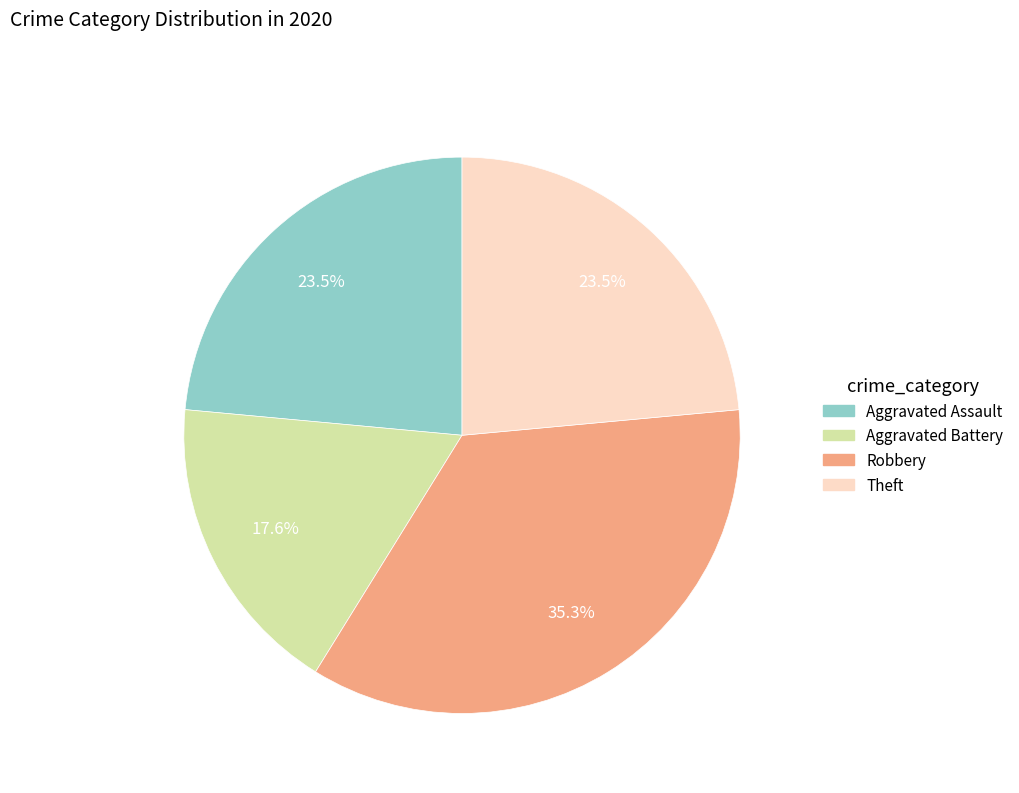

How many segments does this pie chart have?

4